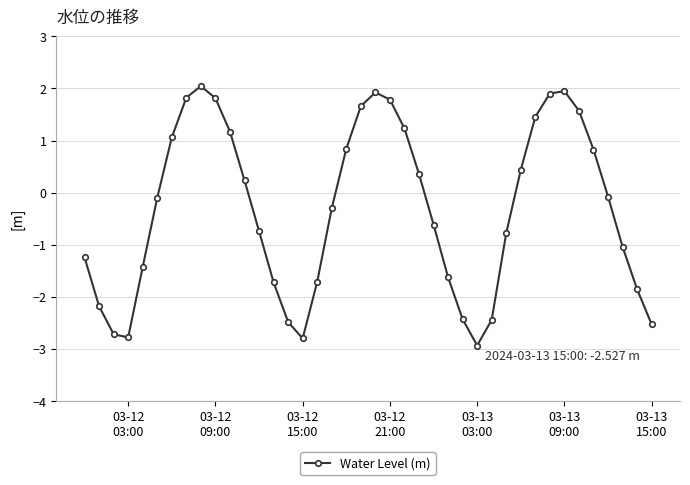

Is this an area chart (filled region under the line)?

No